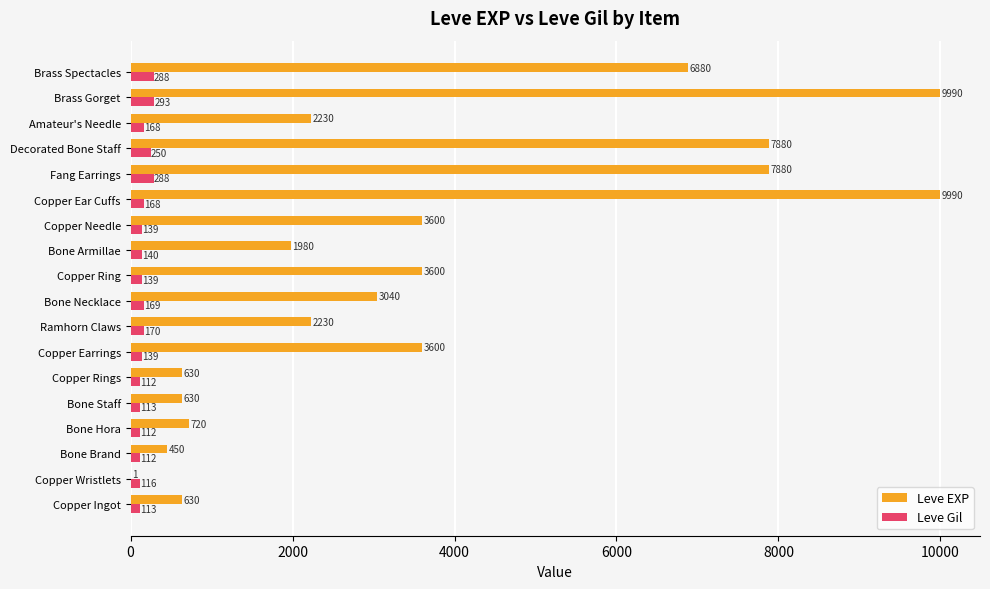

At which category is the sum across all series the highest?

Brass Gorget